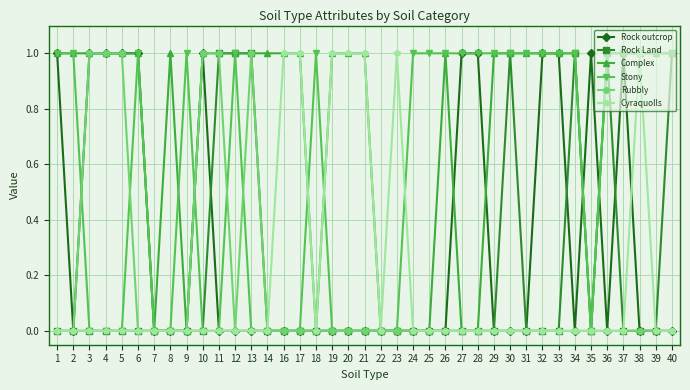

The value of Rubbly at 40 is 0. True or false?

True